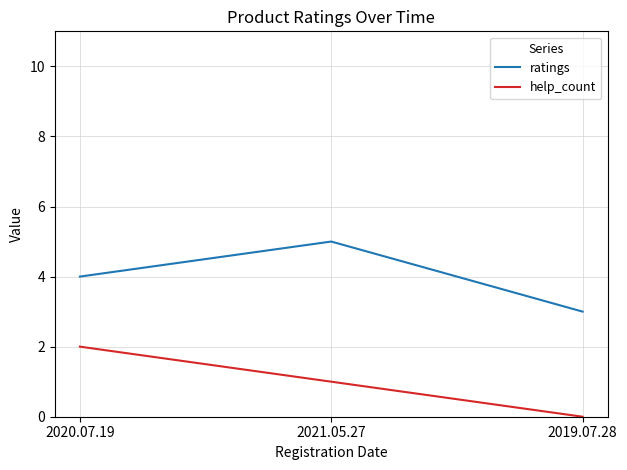

Between 2021.05.27 and 2019.07.28, which series saw the biggest shift?

ratings